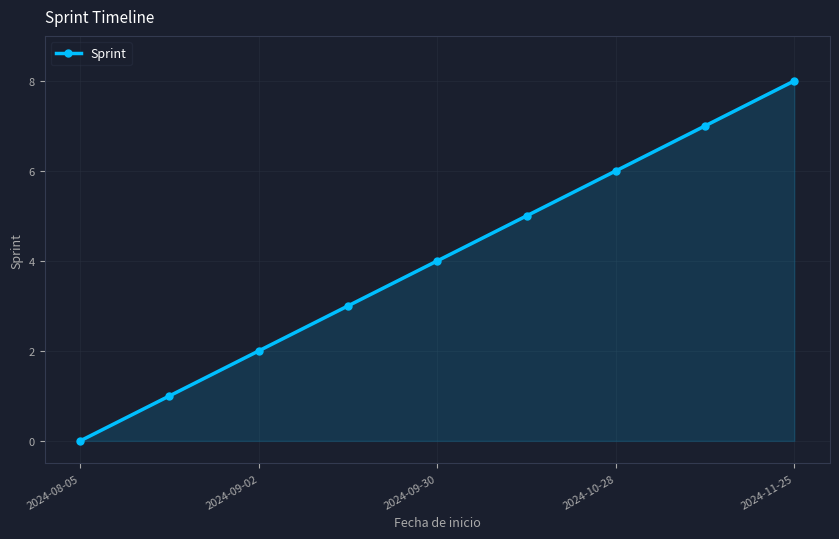

True or false: there are more than 2 points higher than both neighbors.

False